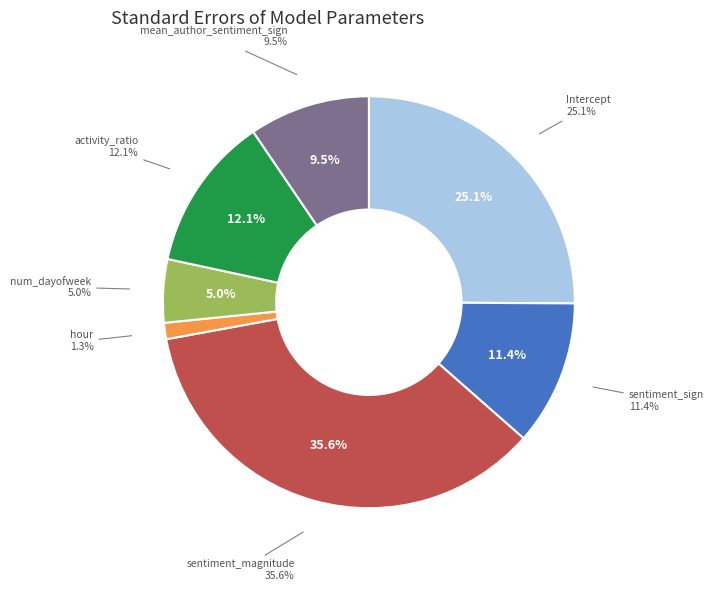

To the nearest percent, what is the average slice percentage?

14%